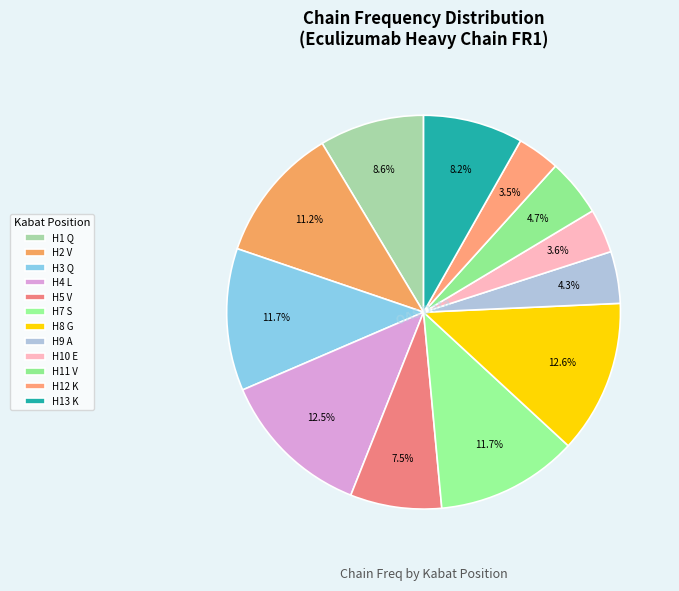

Is there a majority slice in this chart?

No